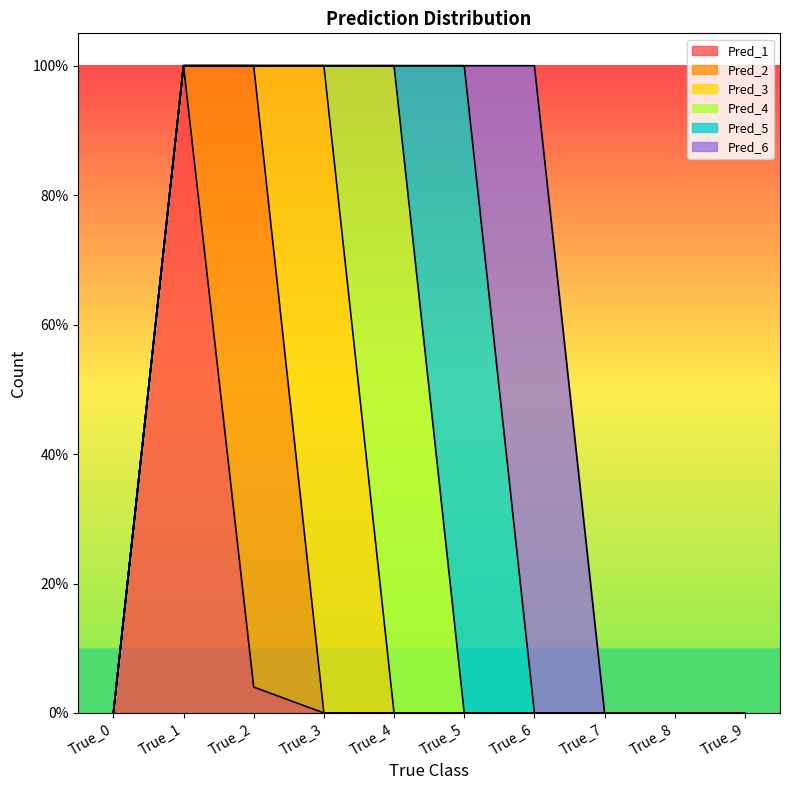

What is the sum of all Pred_5 values?

100